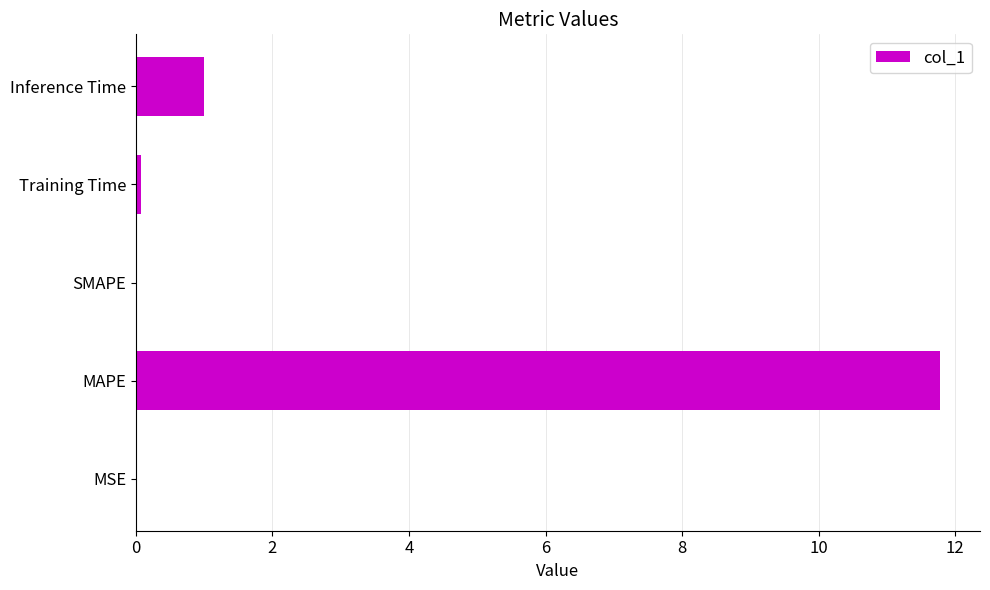

The chart shows a value of 0.0 at MSE. True or false?

True